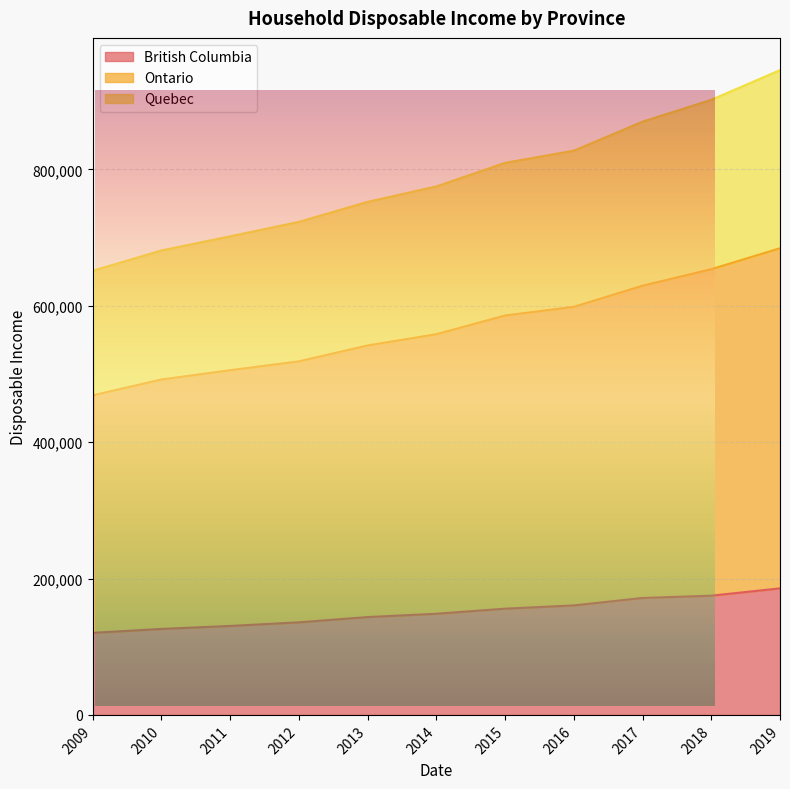

Reading left to right, extract all data points from this chart.

British Columbia: 2009=120292	2010=126042	2011=130423	2012=135734	2013=143451	2014=148328	2015=155757	2016=160542	2017=171454	2018=174805	2019=185564
Ontario: 2009=468567	2010=491780	2011=505385	2012=518402	2013=541691	2014=558208	2015=585614	2016=598343	2017=629297	2018=653536	2019=684252
Quebec: 2009=651183	2010=680996	2011=701747	2012=722916	2013=752311	2014=774888	2015=809480	2016=827333	2017=869859	2018=901921	2019=945430